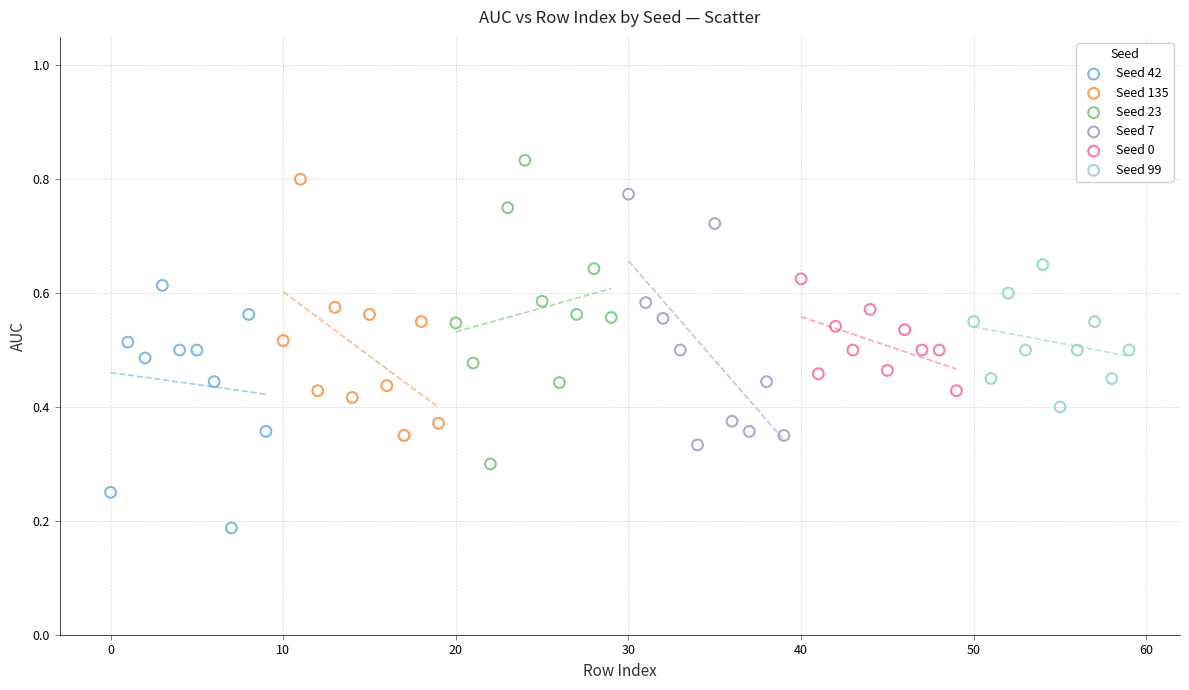

Which series reaches the minimum Y coordinate?

Seed 42